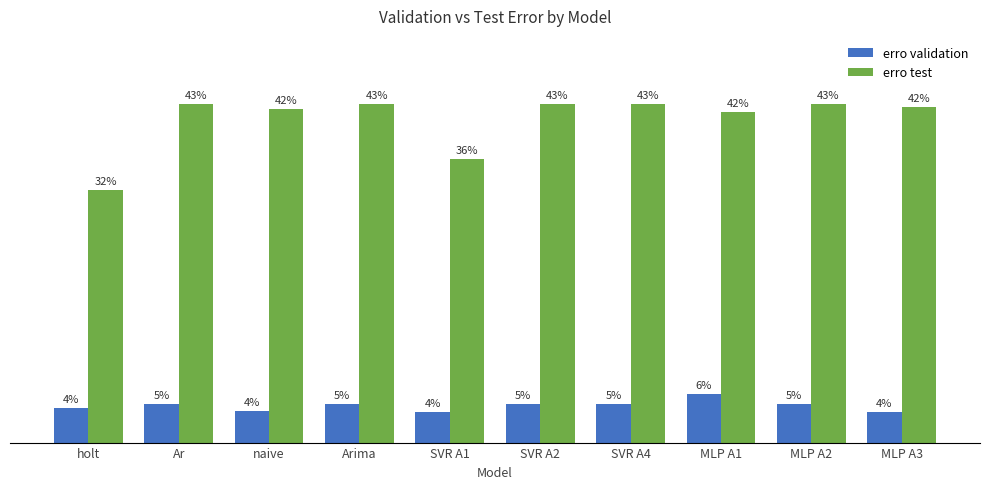

True or false: erro validation has a value of 0.0 at holt.

False